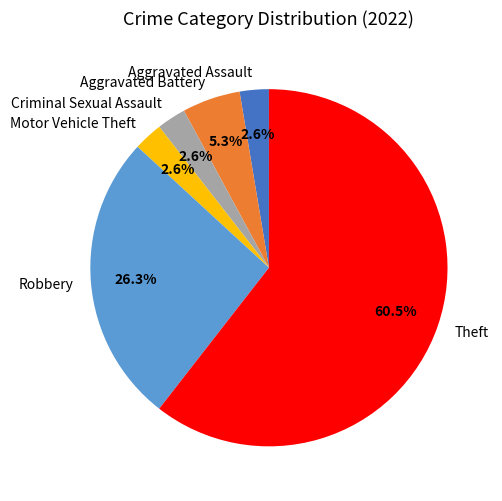

To the nearest percent, what portion does Robbery represent?

26%